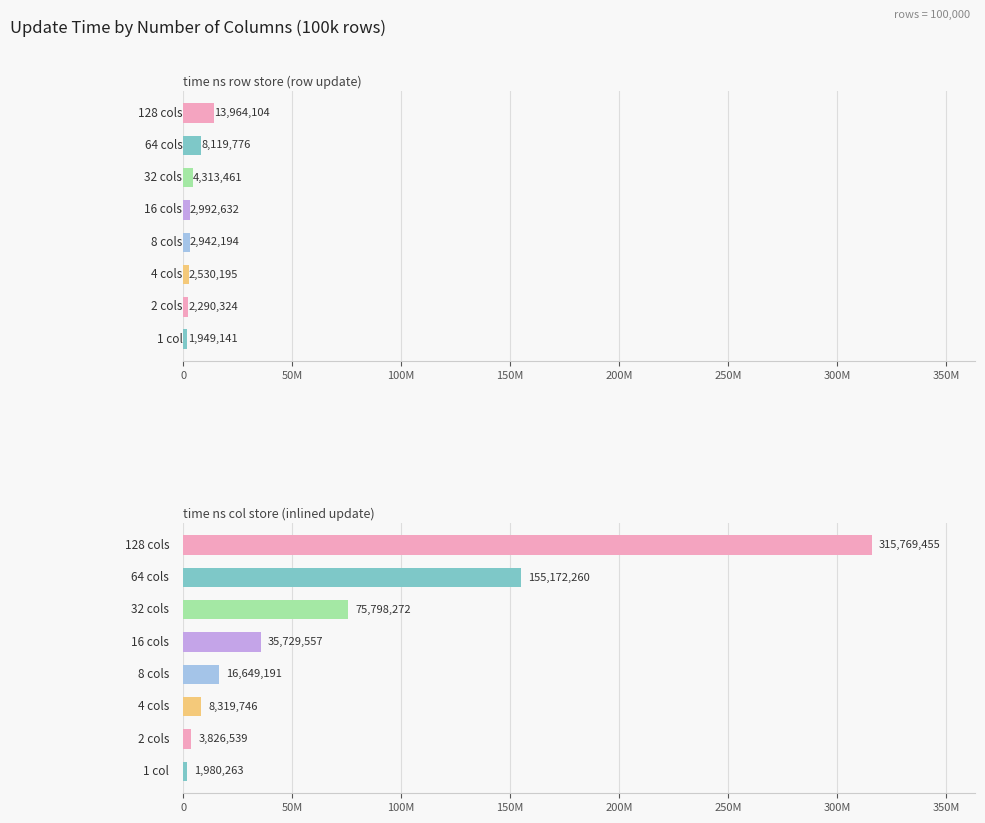

What is the difference between the maximum and second lowest values in the time ns row store (row update) series?

11673780